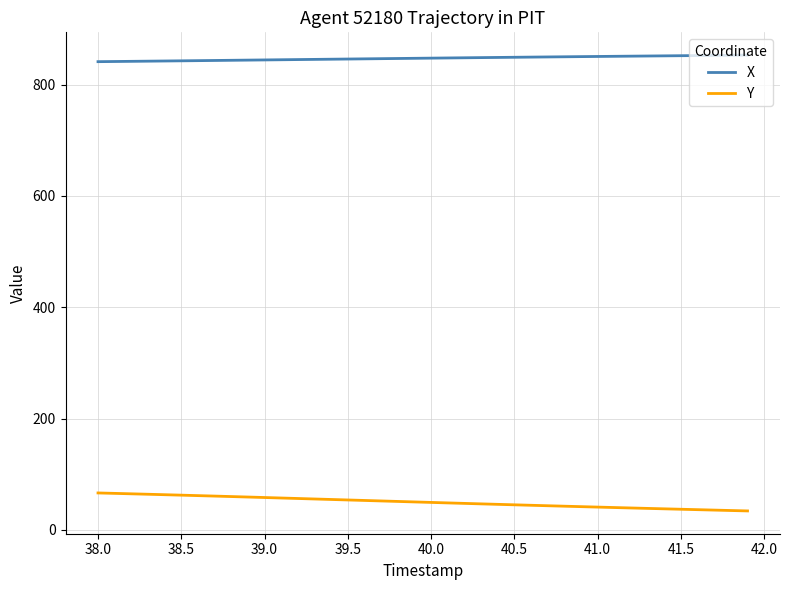

Rank the series by their average value, from highest to lowest.

X, Y